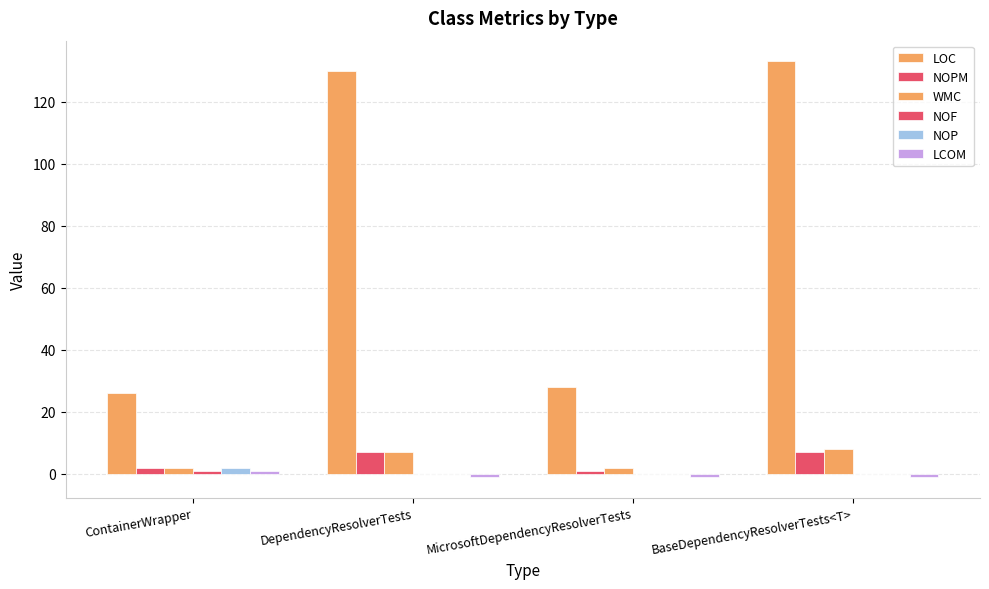

How many data points does each series have?

4